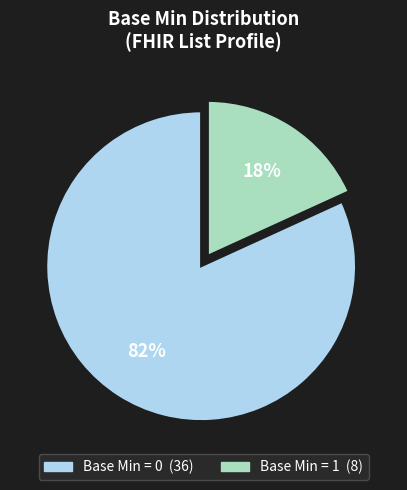

How many slices are in this pie chart?

2